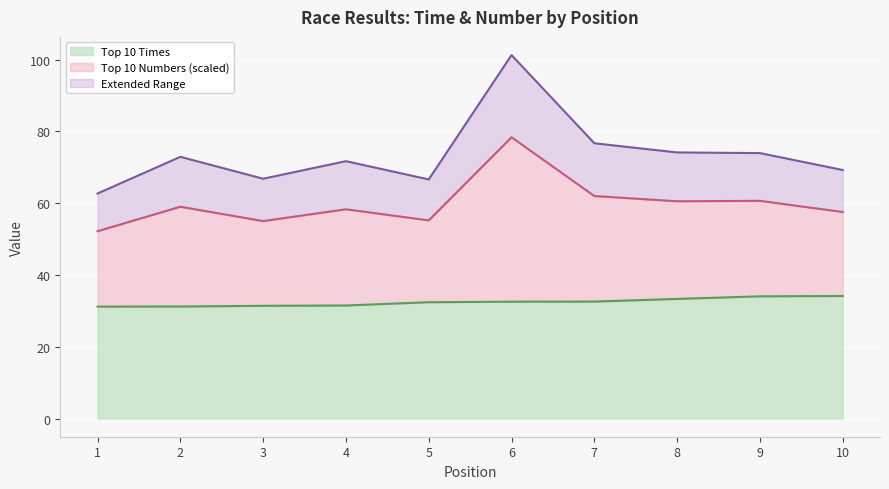

Which series has the widest spread of values?

Top 10 Numbers